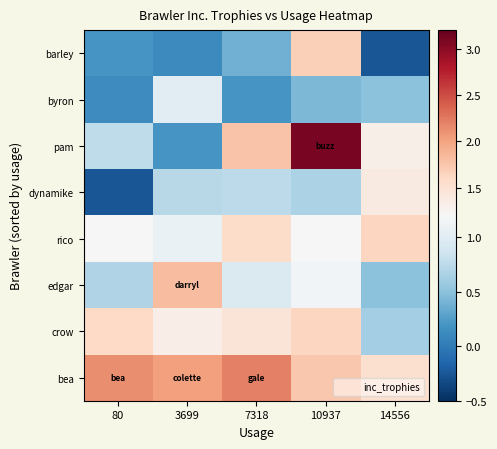

Reading left to right, transcribe all the data shown in this chart.

barley: 80=0.2	3699=0.1	7318=0.4	10937=1.7	14556=-0.3
byron: 80=0.1	3699=1.0	7318=0.2	10937=0.4	14556=0.5
pam: 80=0.8	3699=0.2	7318=1.8	10937=3.1	14556=1.3
dynamike: 80=-0.2	3699=0.7	7318=0.8	10937=0.7	14556=1.4
rico: 80=1.2	3699=1.1	7318=1.6	10937=1.2	14556=1.6
edgar: 80=0.7	3699=1.8	7318=1.0	10937=1.2	14556=0.5
crow: 80=1.6	3699=1.3	7318=1.5	10937=1.6	14556=0.6
bea: 80=2.1	3699=2.0	7318=2.2	10937=1.7	14556=1.5